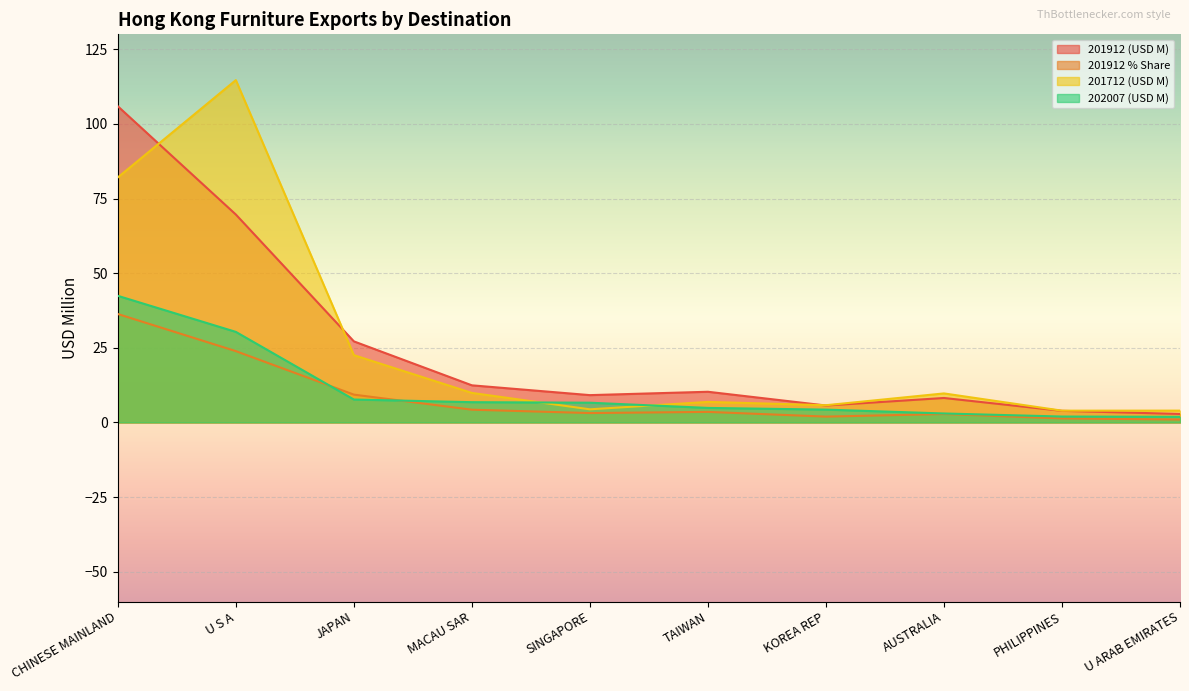

What is the label of the 6th point from the left?

TAIWAN